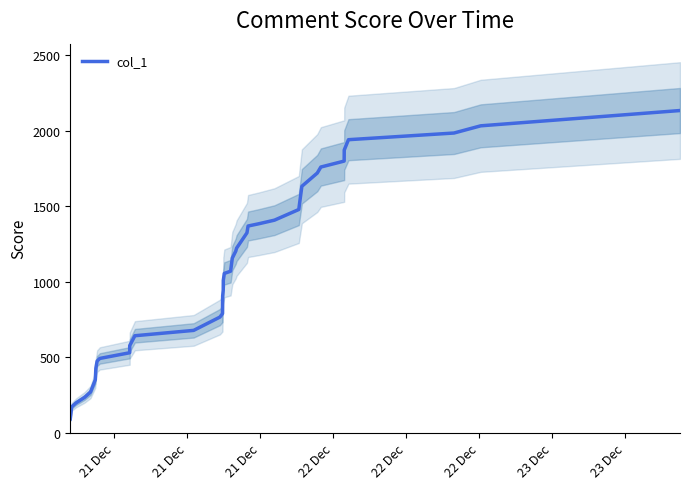

What is the minimum value for col_1?

92.4